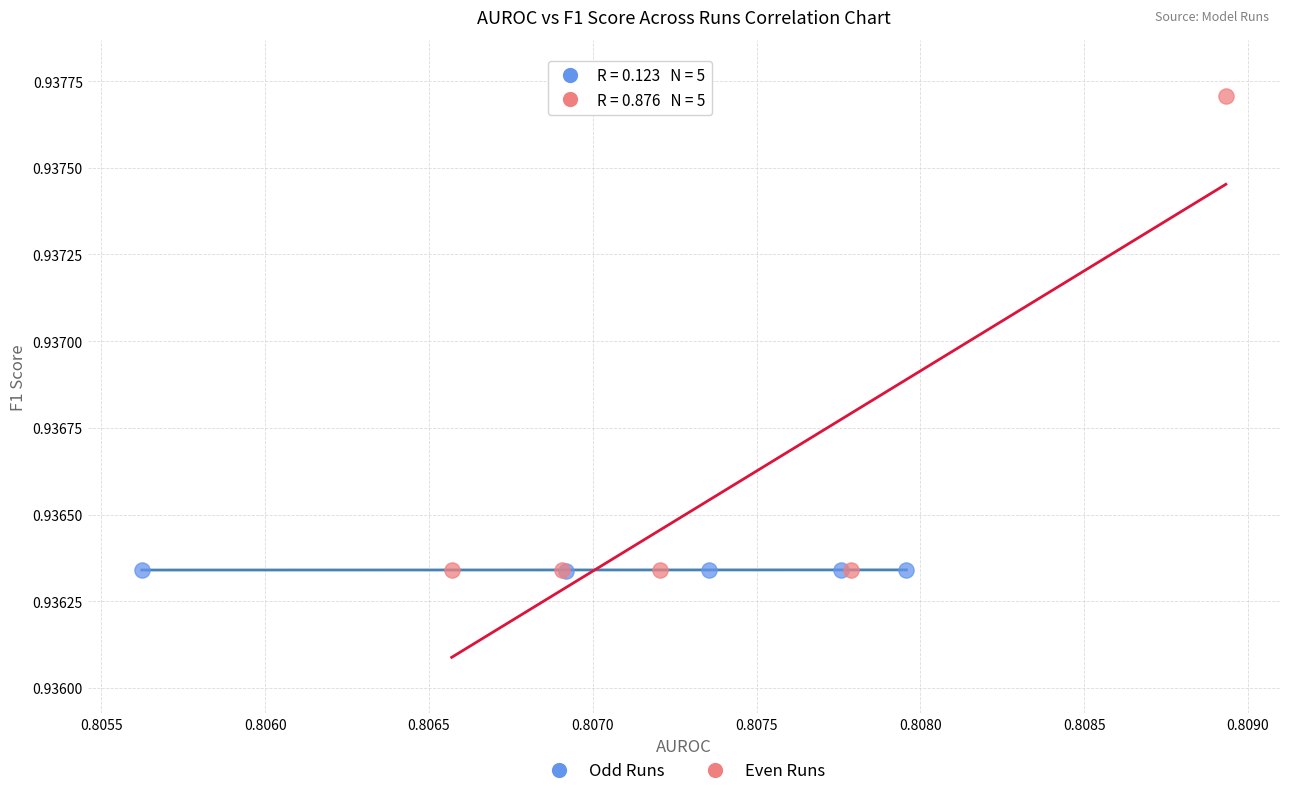

Which series contains the highest Y value?

Even Runs